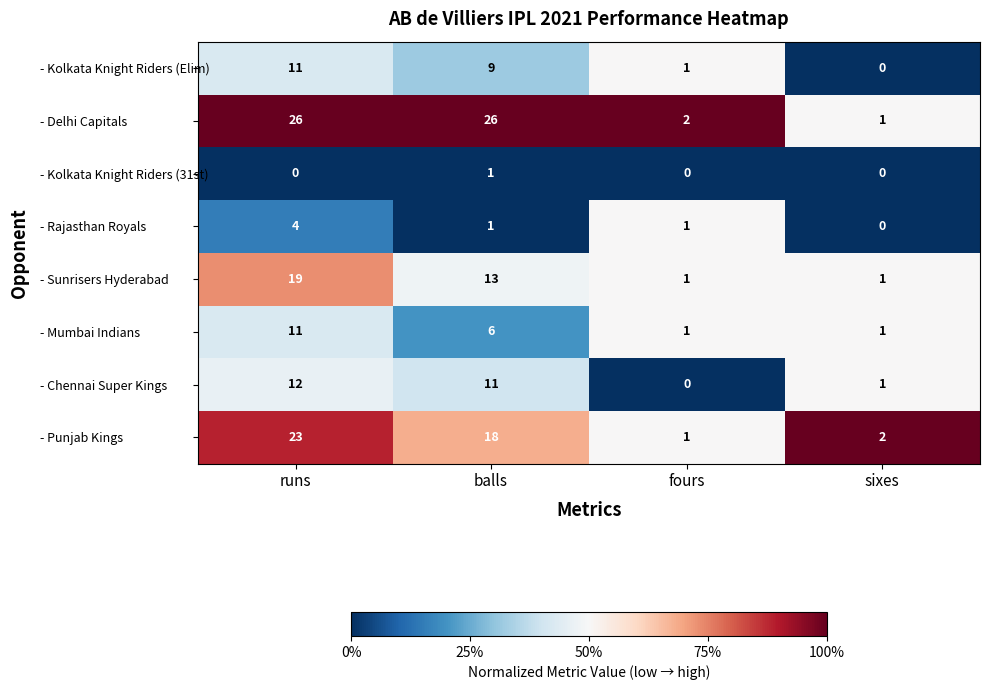

Which label corresponds to the largest value in the chart?

runs